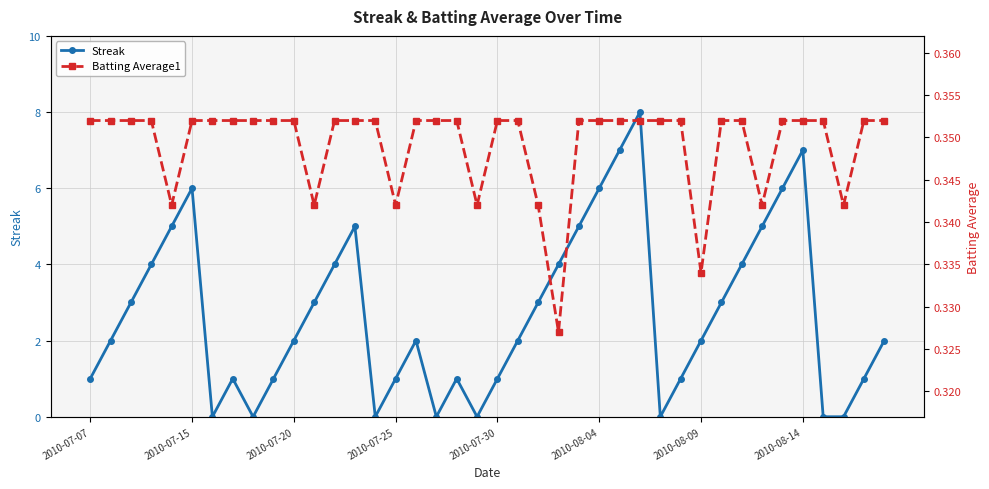

In Streak, how many points are higher than both neighbors (excluding endpoints)?

7